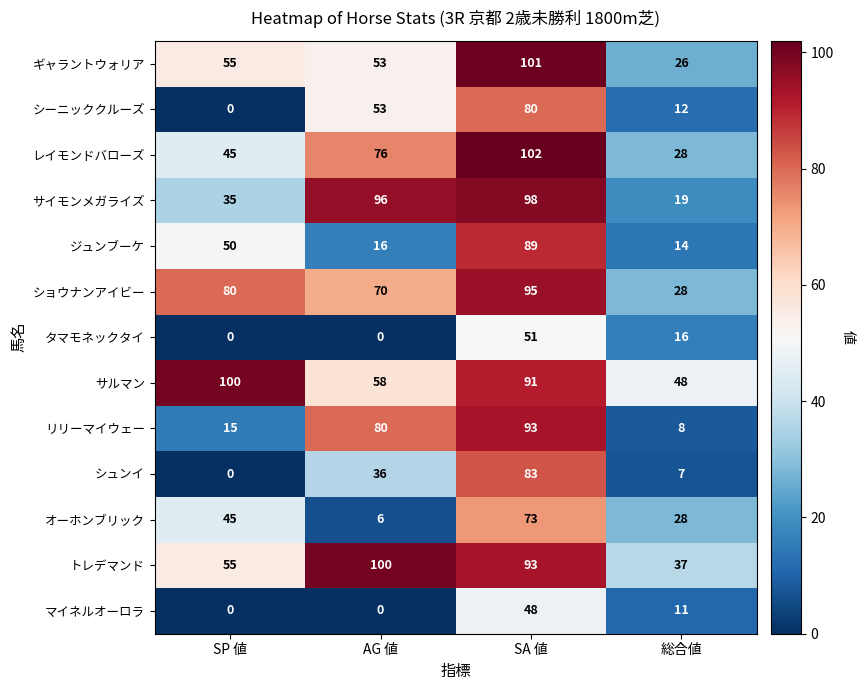

At which label is マイネルオーロラ closest to 24?

総合値